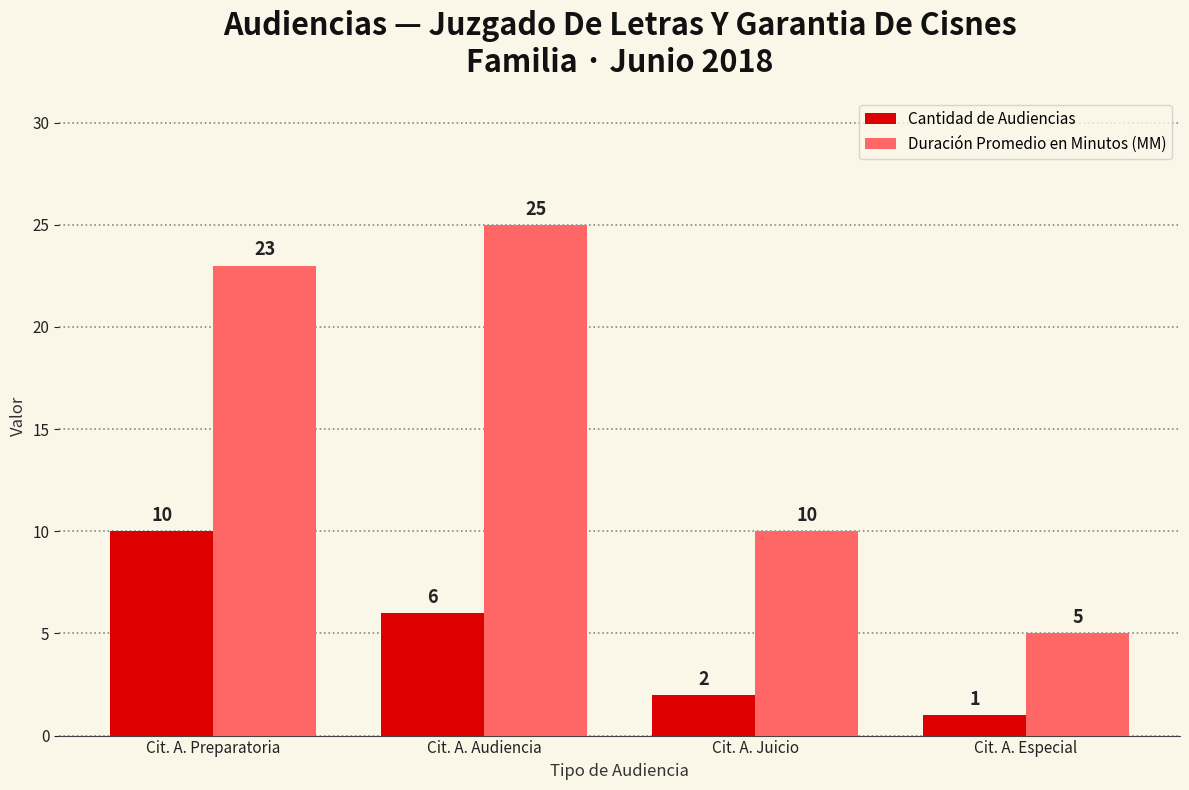

What value does the Duración Promedio en Minutos (MM) series have at Cit. A. Audiencia?

25